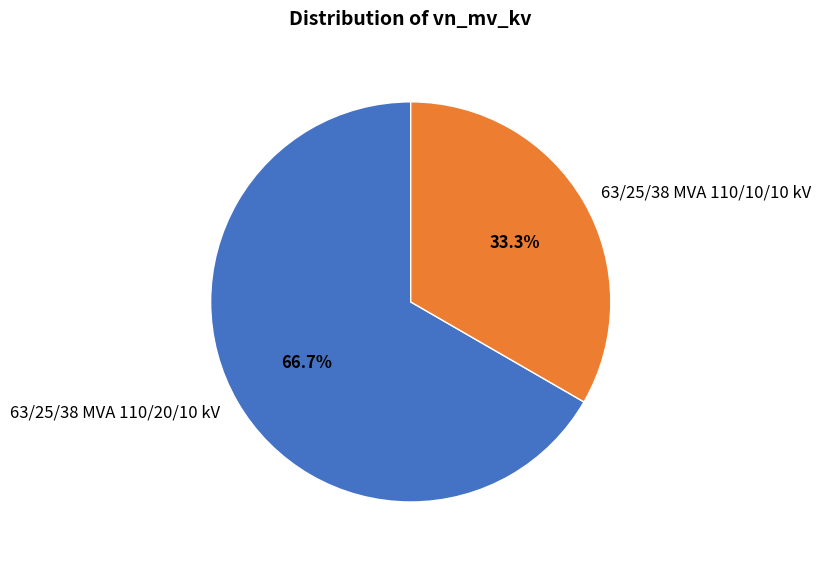

How many slices are in this pie chart?

2